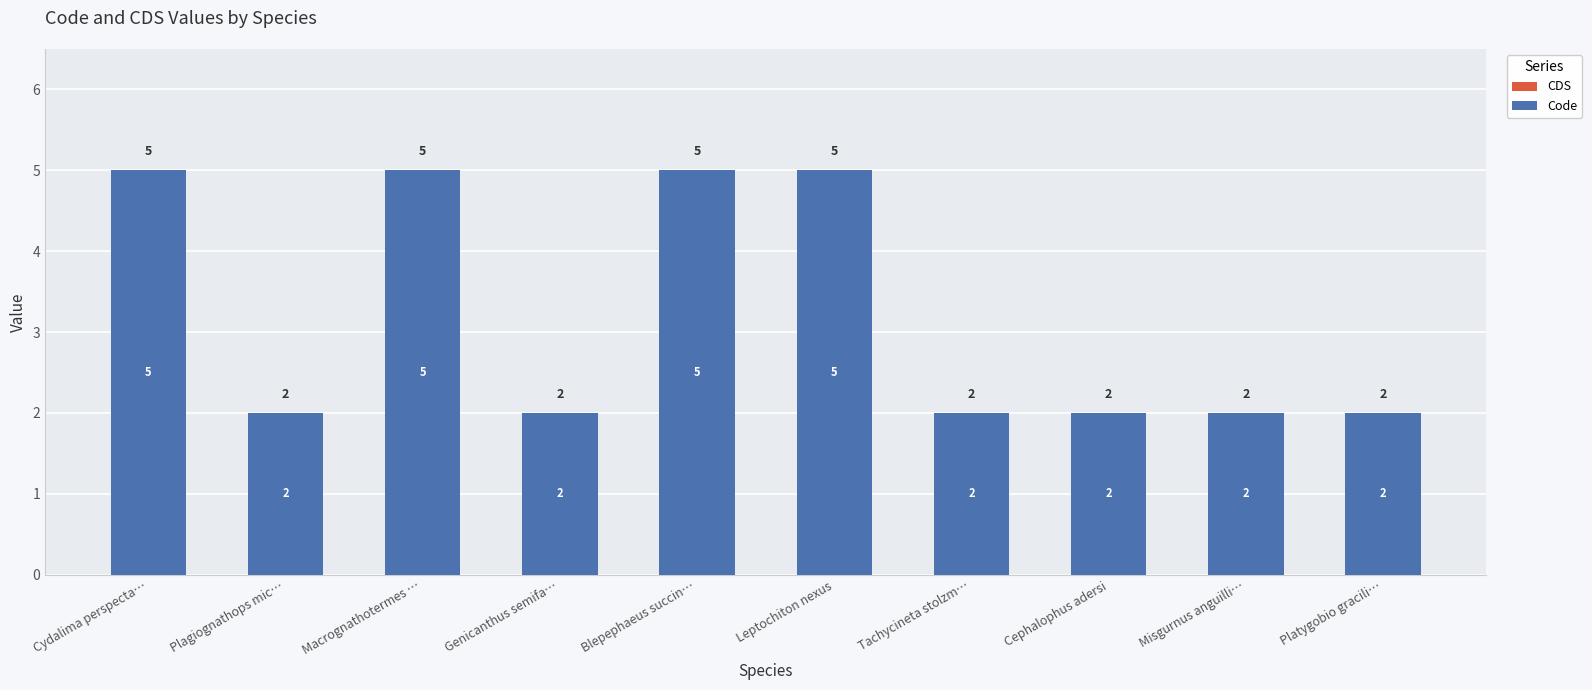

What is the greatest value displayed?

5